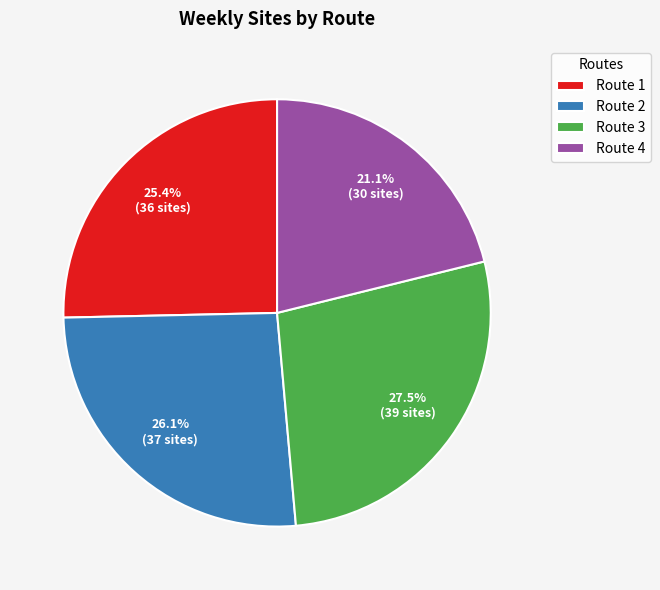

Which slice is the largest?

Route 3